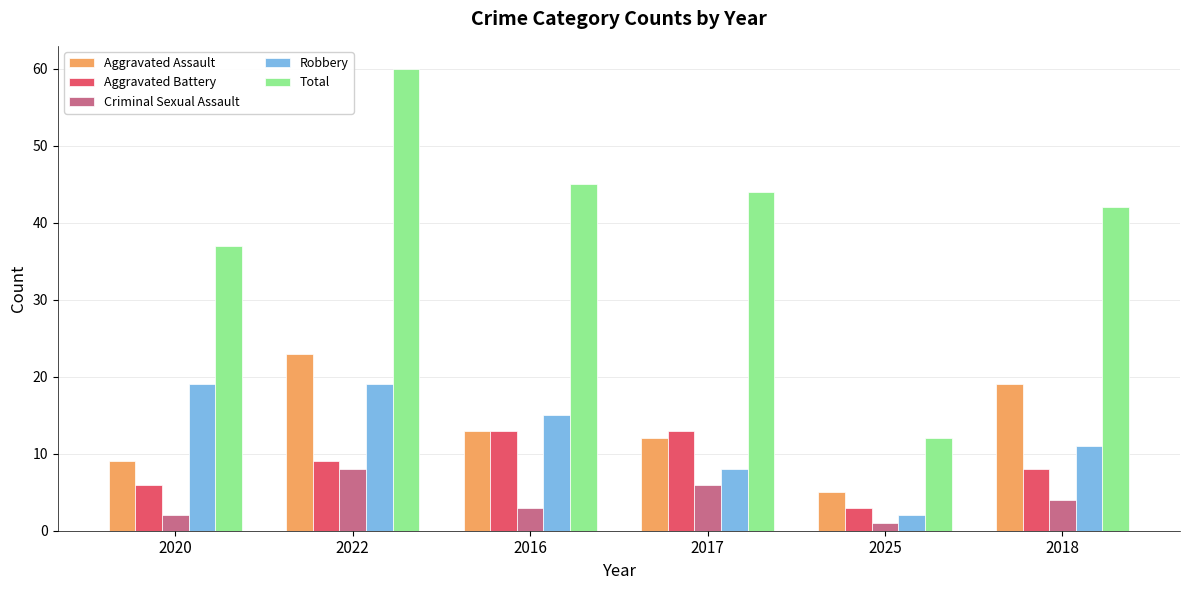

Which category has the highest value across all series?

2022